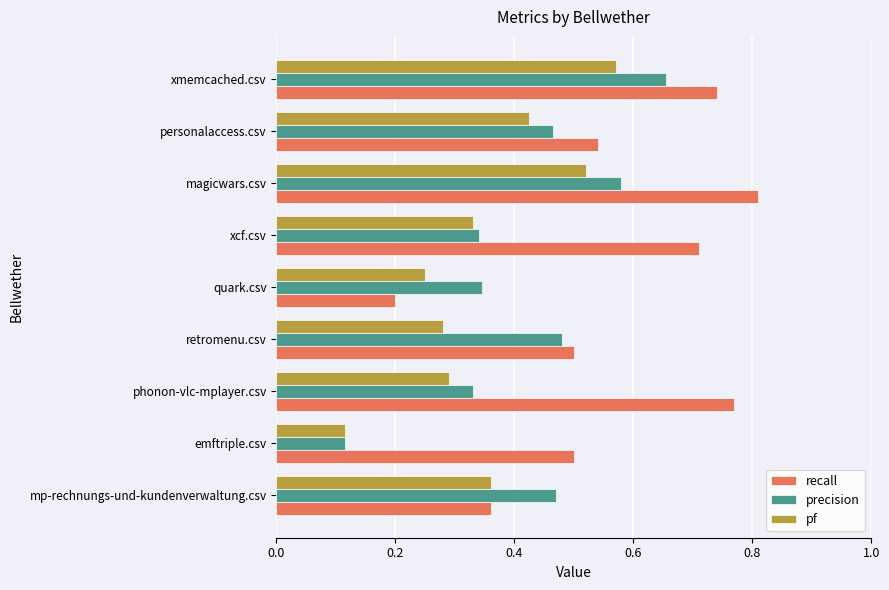

Count the precision values in the range 0 to 1.

9